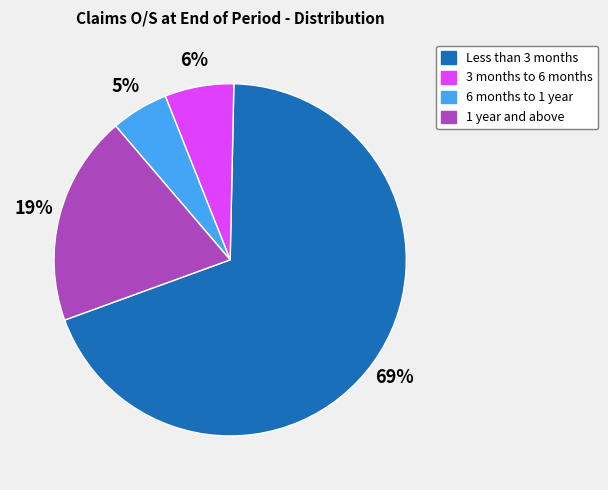

Which slice is the smallest?

6 months to 1 year